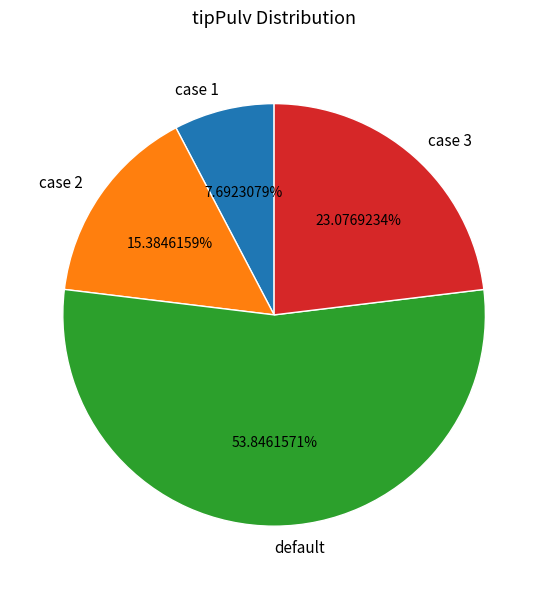

Is default the majority of the pie?

Yes